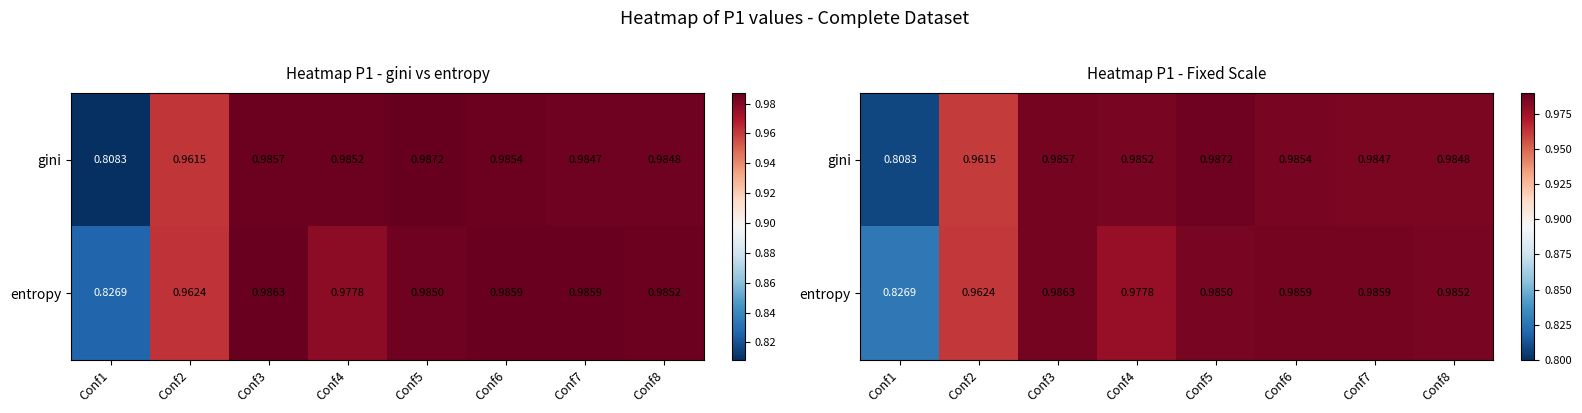

At which category is the sum across all series the highest?

Conf5